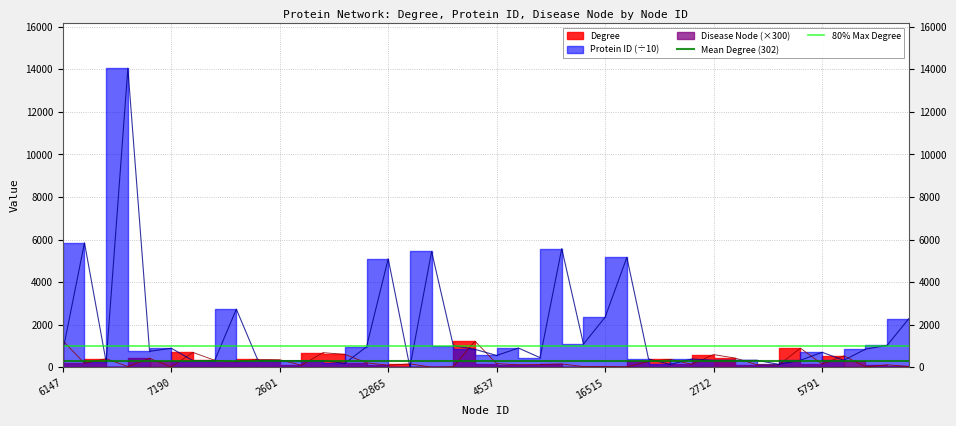

The value of Mean Degree (302) at 7190 is 302.0. True or false?

True